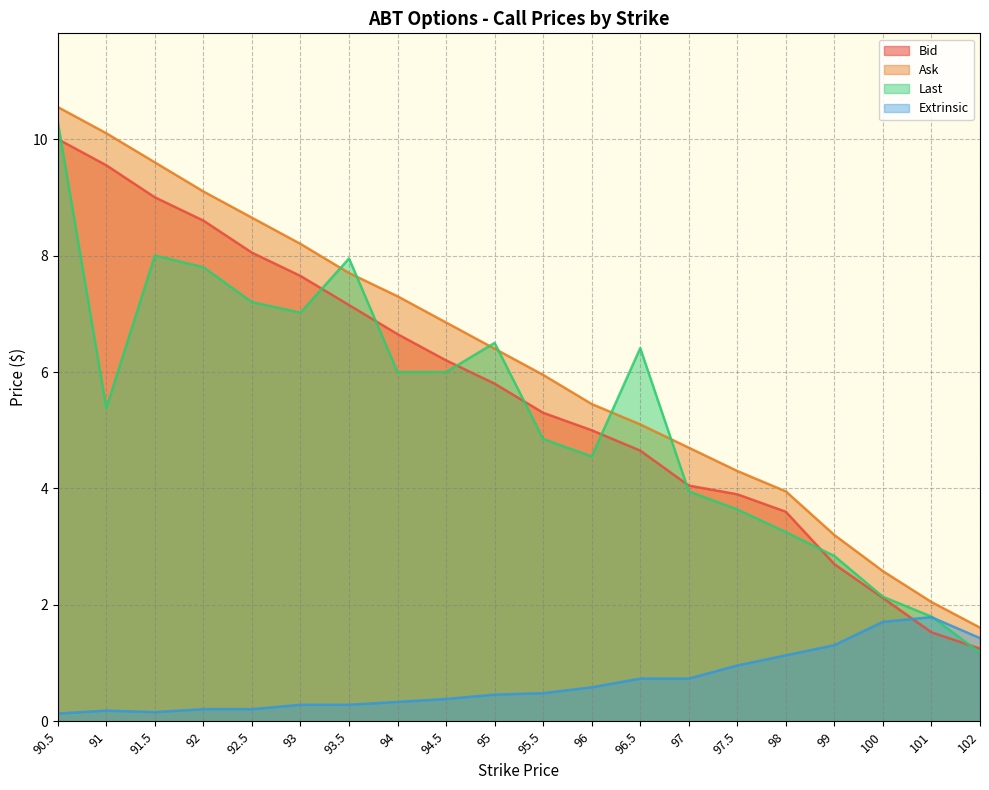

How many lines are shown in the chart?

4